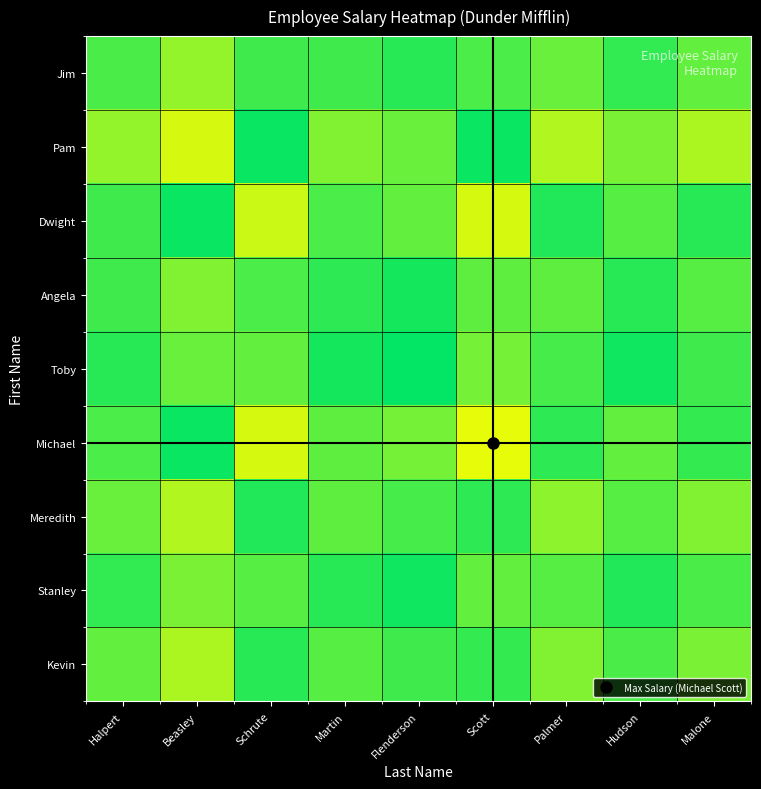

What is the total value across all series at Halpert?

421000